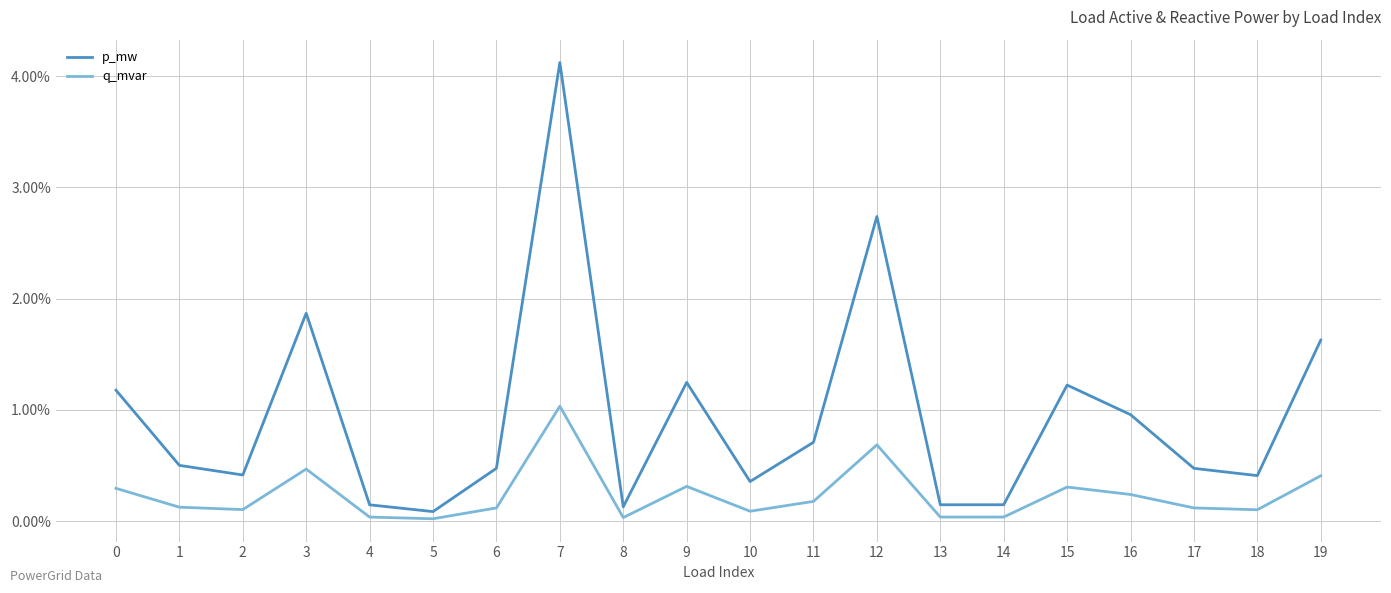

Is this an area chart (filled region under the line)?

No